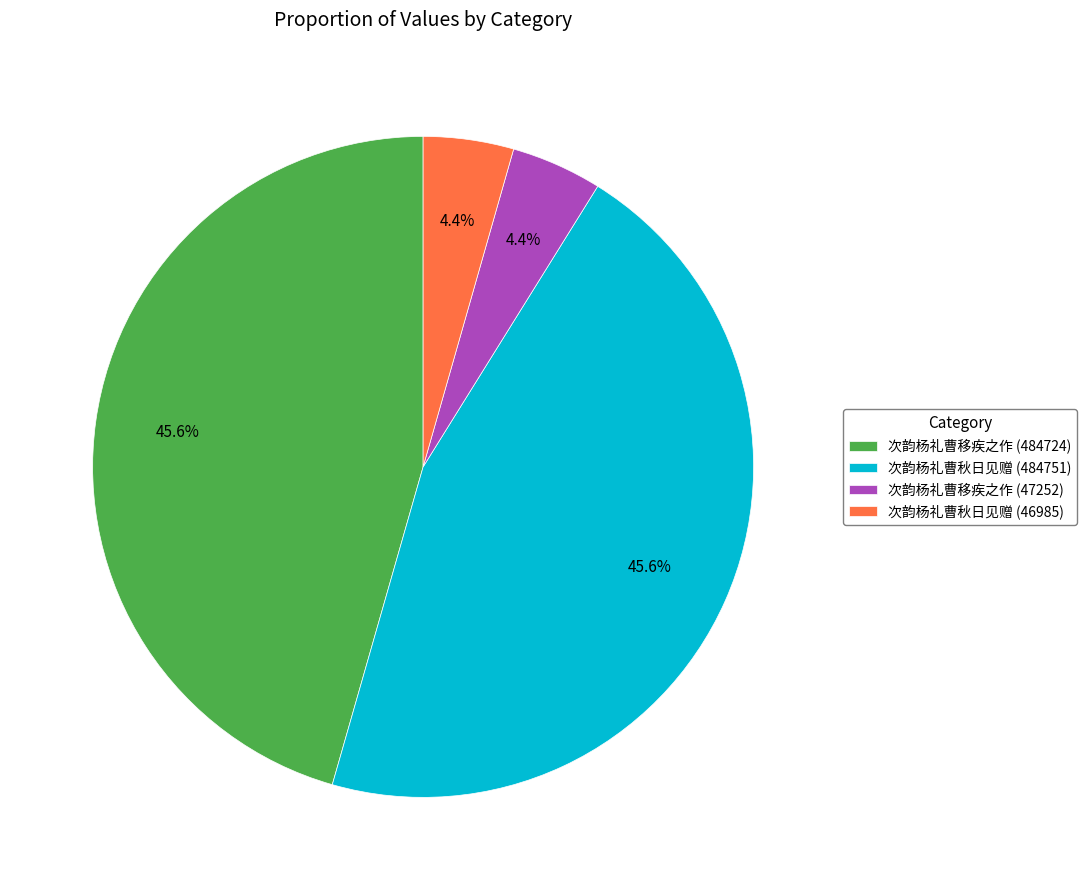

Is there a majority slice in this chart?

No